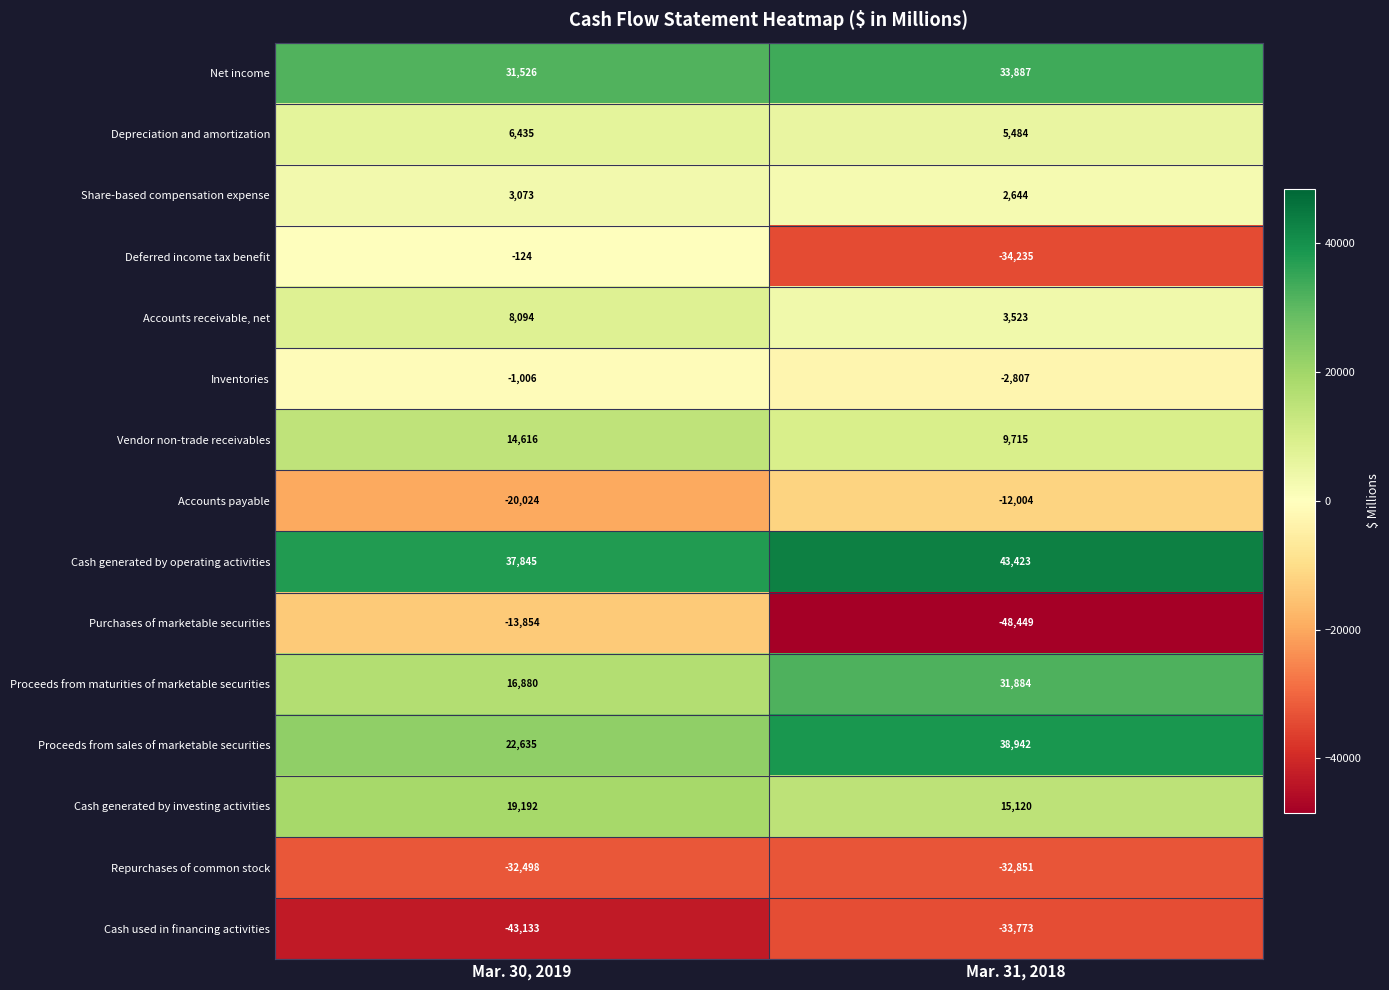

The value of Depreciation and amortization at Mar. 31, 2018 is 5484. True or false?

True